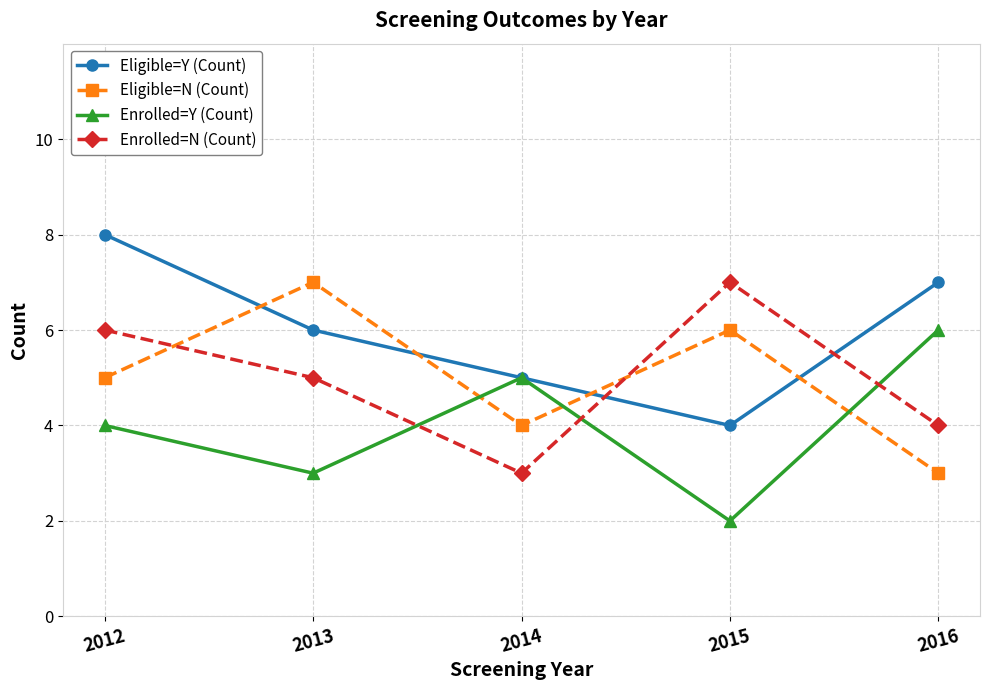

What is the sum of all Eligible=N (Count) values?

25